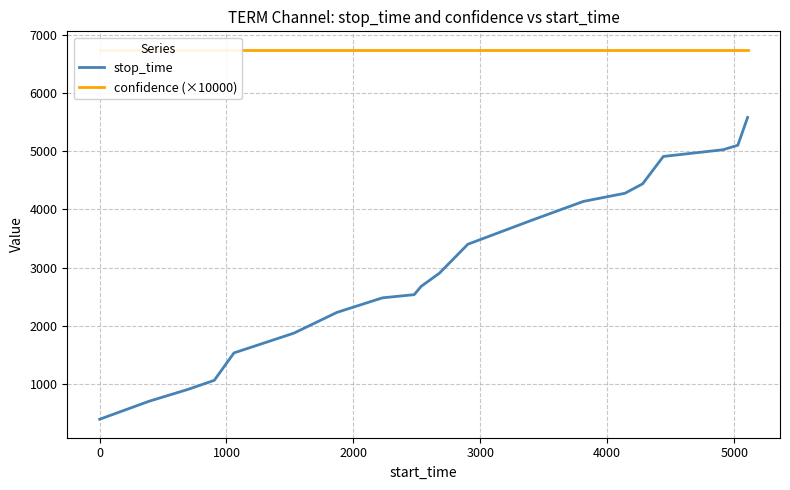

What is the highest value of the stop_time series?

5584